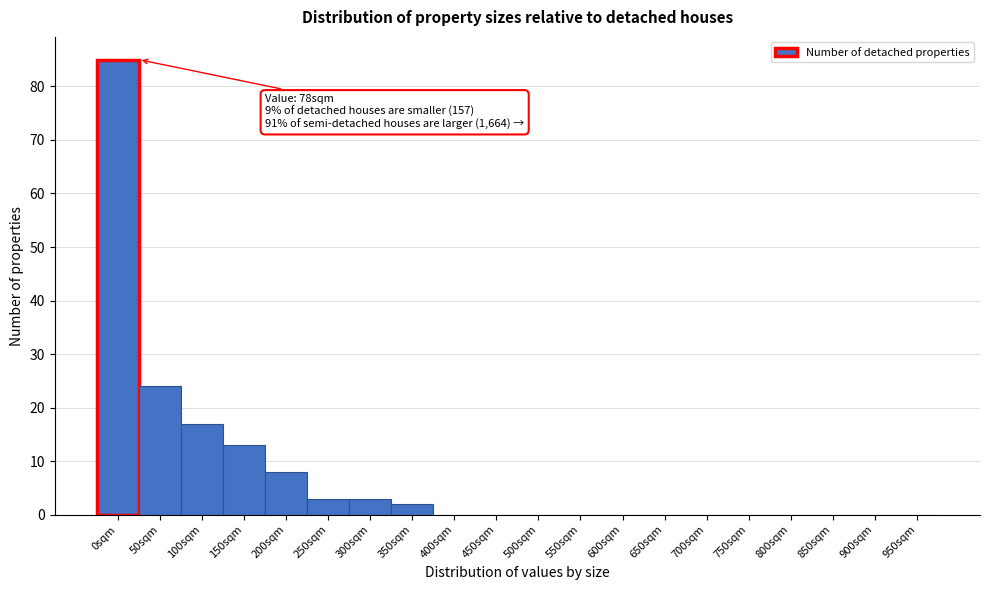

Reading left to right, what are all the values shown in this chart?

0sqm=85	50sqm=24	100sqm=17	150sqm=13	200sqm=8	250sqm=3	300sqm=3	350sqm=2	400sqm=0	450sqm=0	500sqm=0	550sqm=0	600sqm=0	650sqm=0	700sqm=0	750sqm=0	800sqm=0	850sqm=0	900sqm=0	950sqm=0